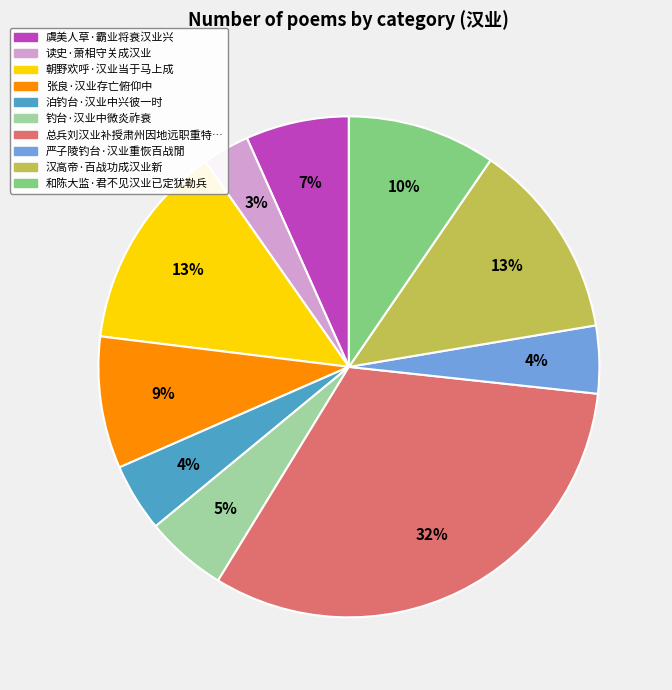

To the nearest percent, what is the difference between the largest and smallest slice percentages?

29%